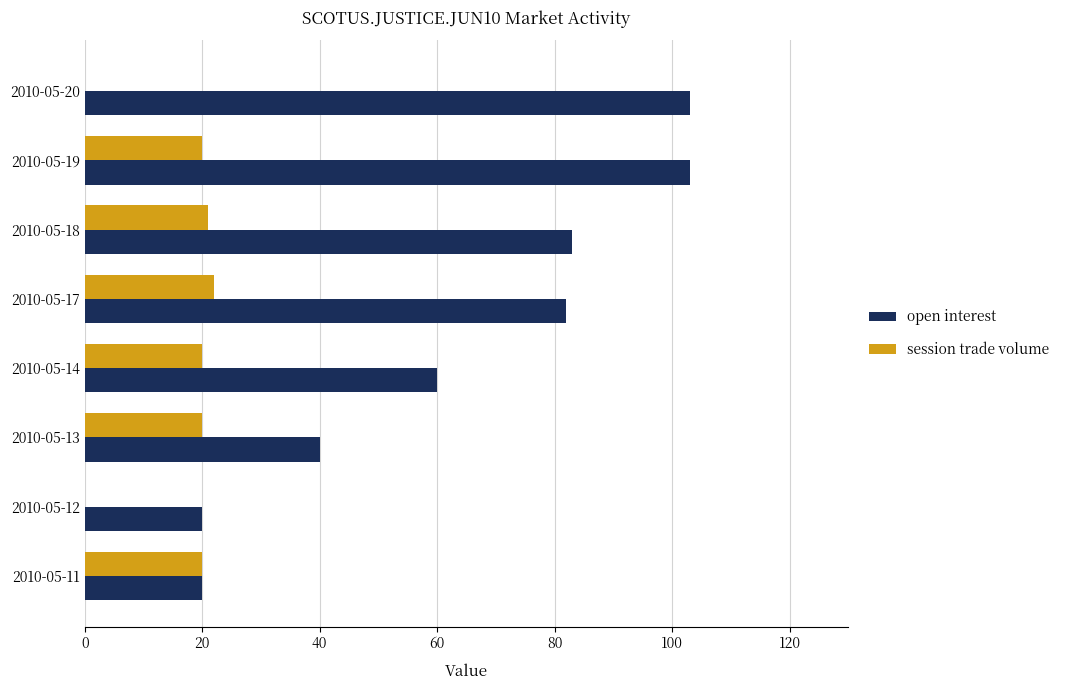

What is the maximum value shown in the chart?

103